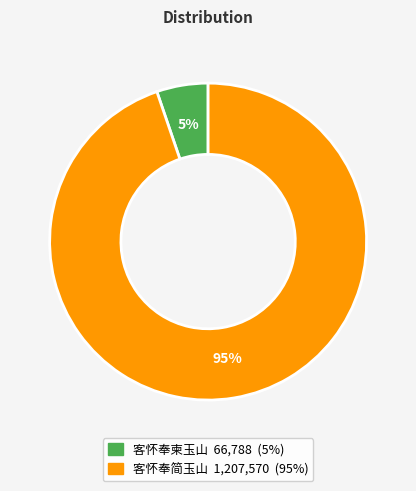

Count the number of slices in the pie.

2